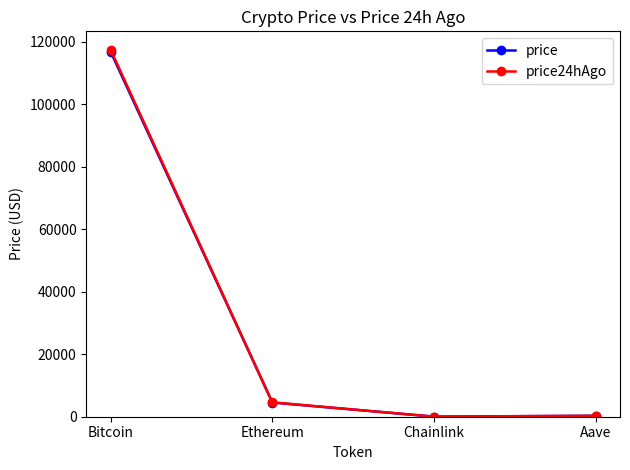

What position from the right is Ethereum?

3